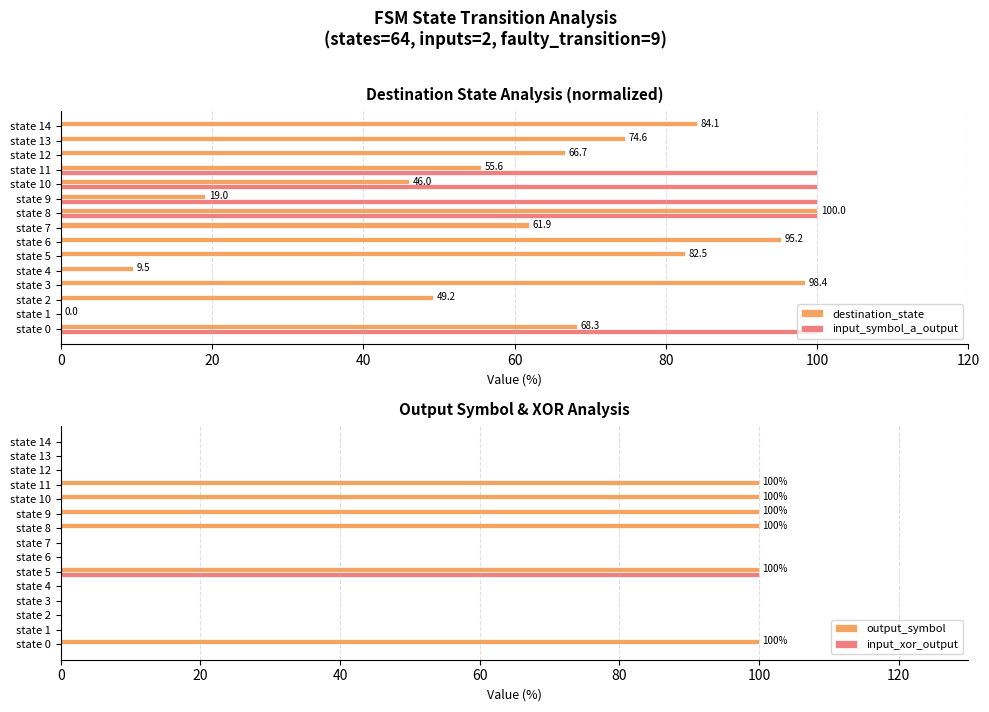

The destination_state series shows 100.0 at state 8. True or false?

True